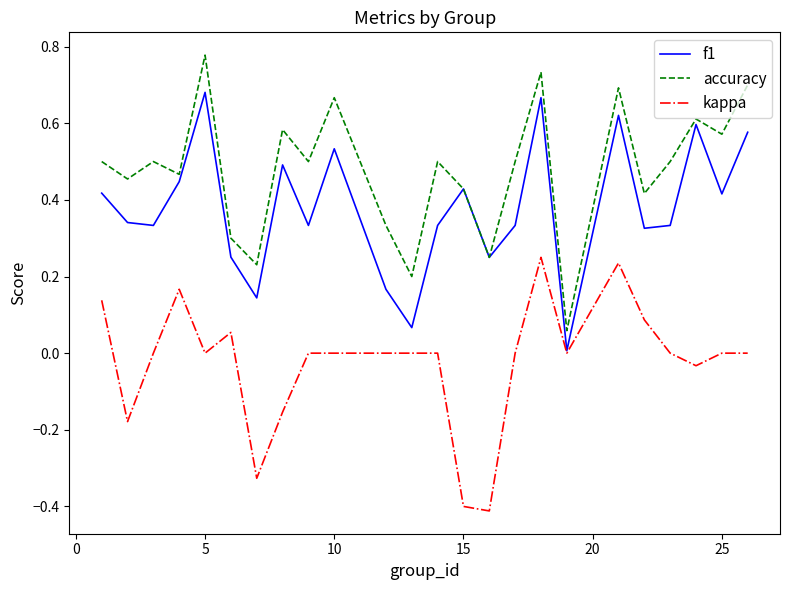

Which series has the largest total across all categories?

accuracy